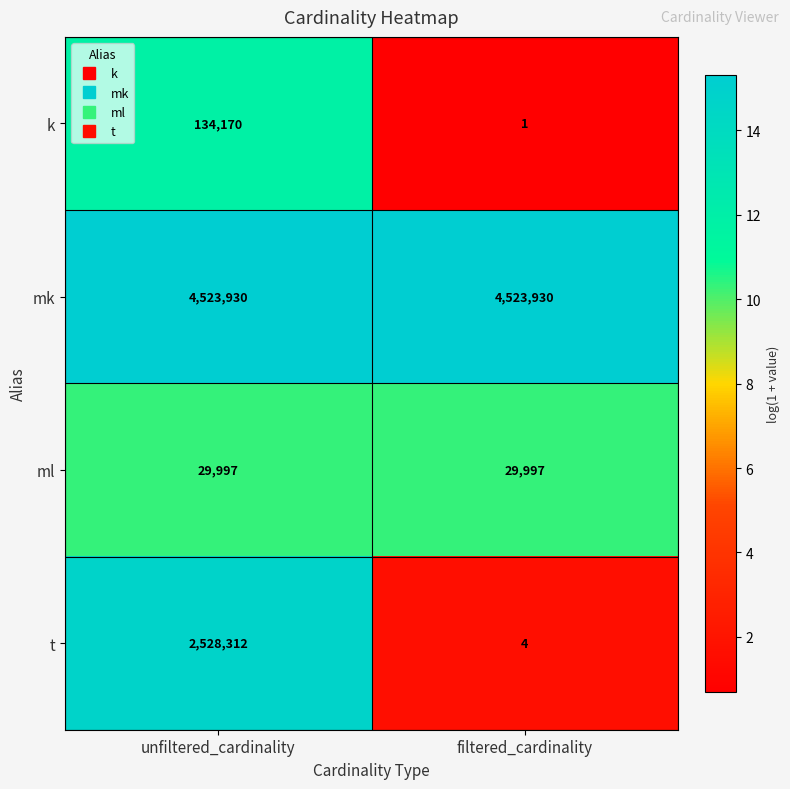

What is the maximum value shown in the chart?

4523930